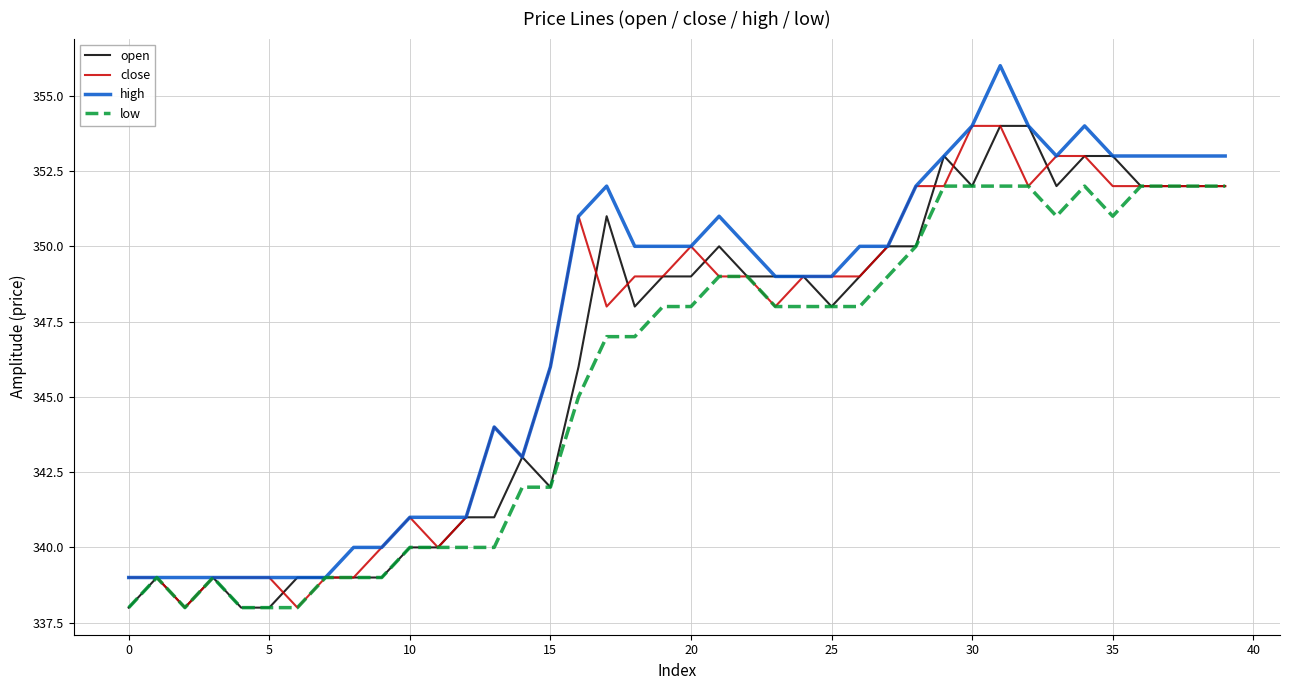

Which series has the largest range (max minus min)?

high